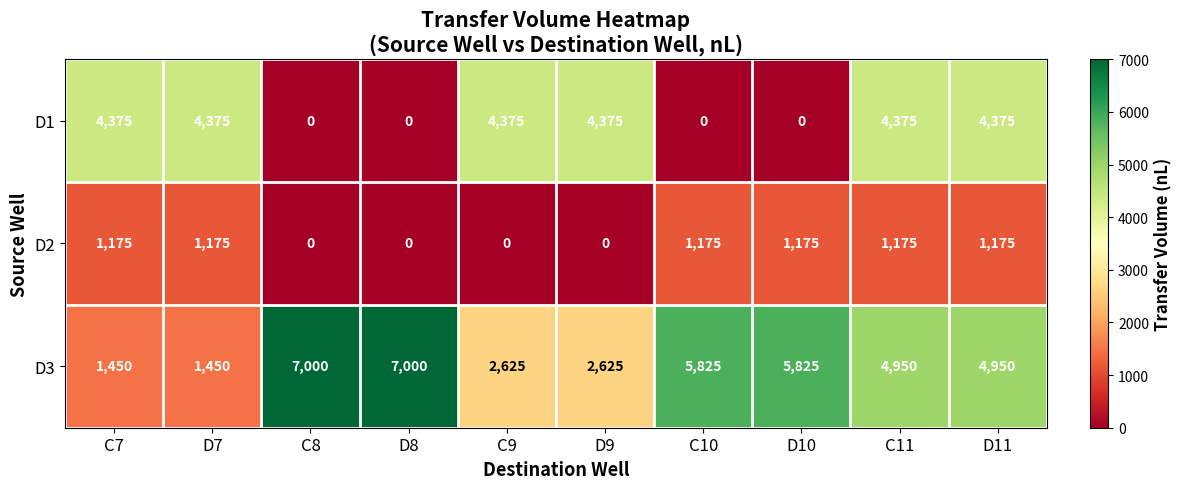

At how many categories does at least one series exceed 4286?

10